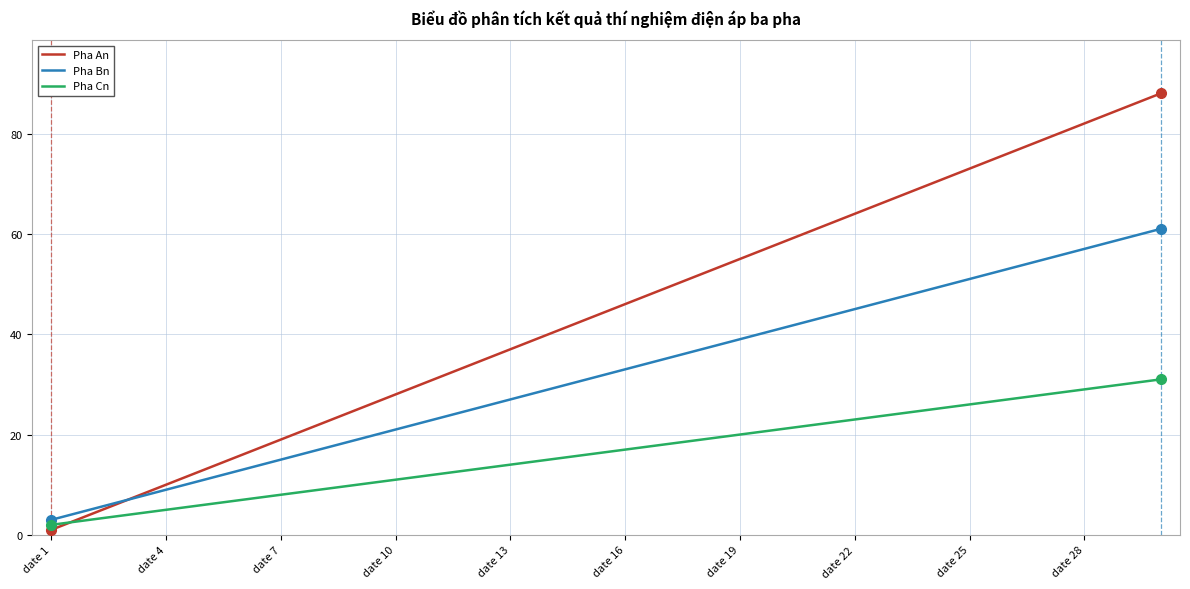

How many times do Pha An and Pha Cn cross each other?

1